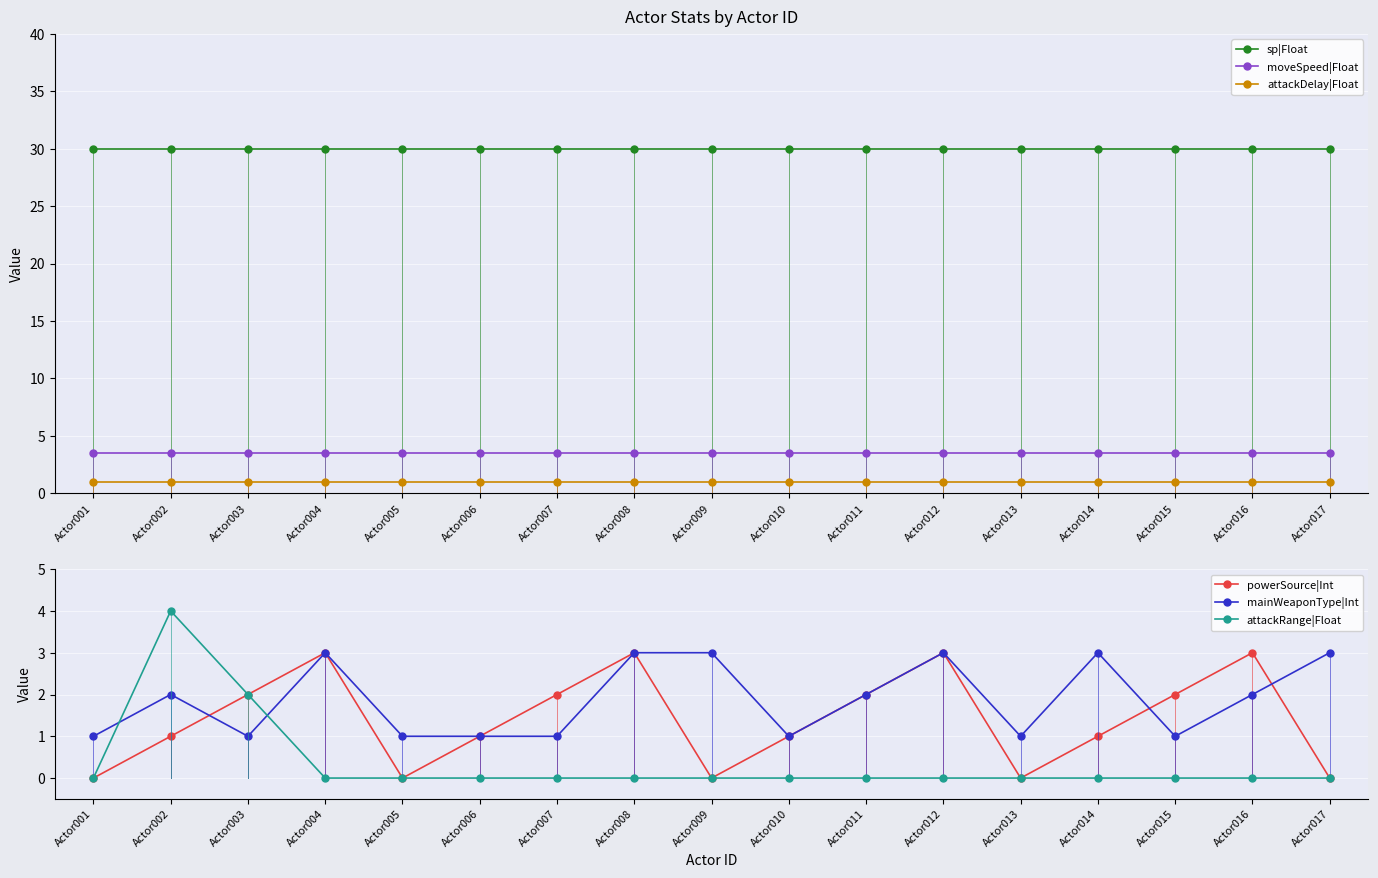

The value of mainWeaponType|Int at Actor015 is 1.0. True or false?

True